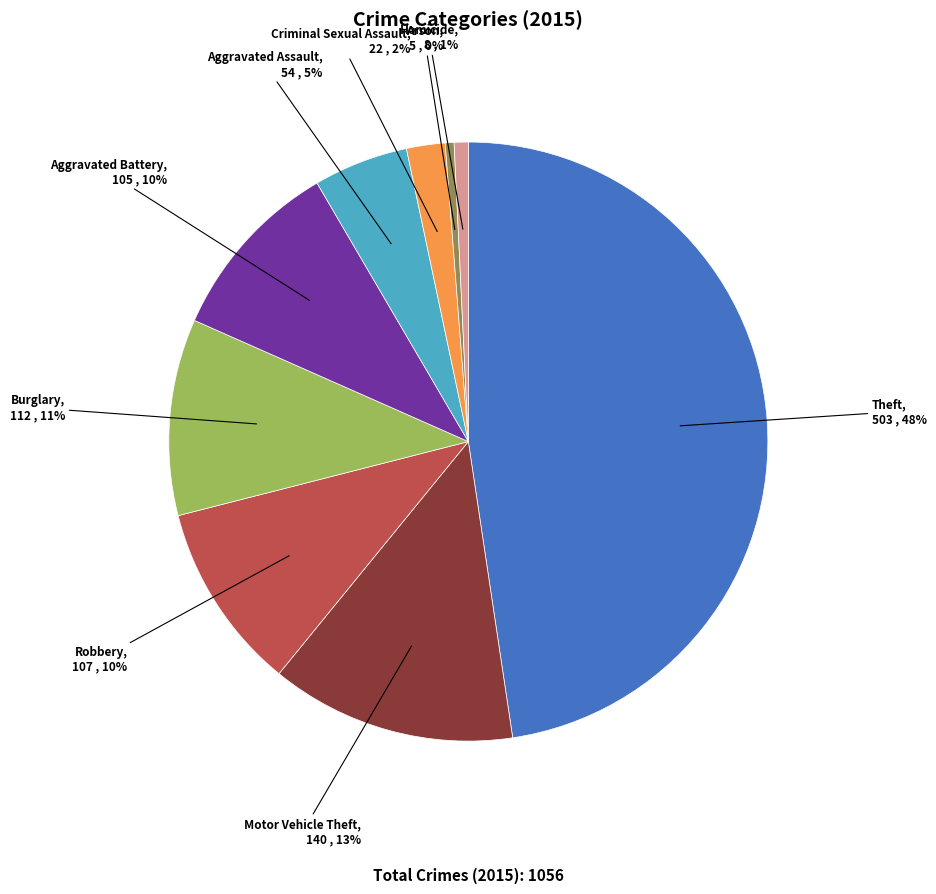

Is it true that Aggravated Battery is 1% of the pie?

False